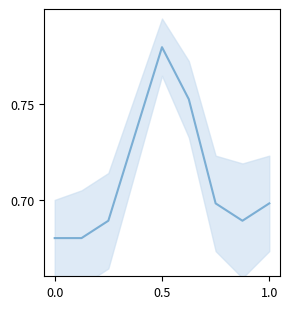

What is the value of the 8th point from the left?

0.7